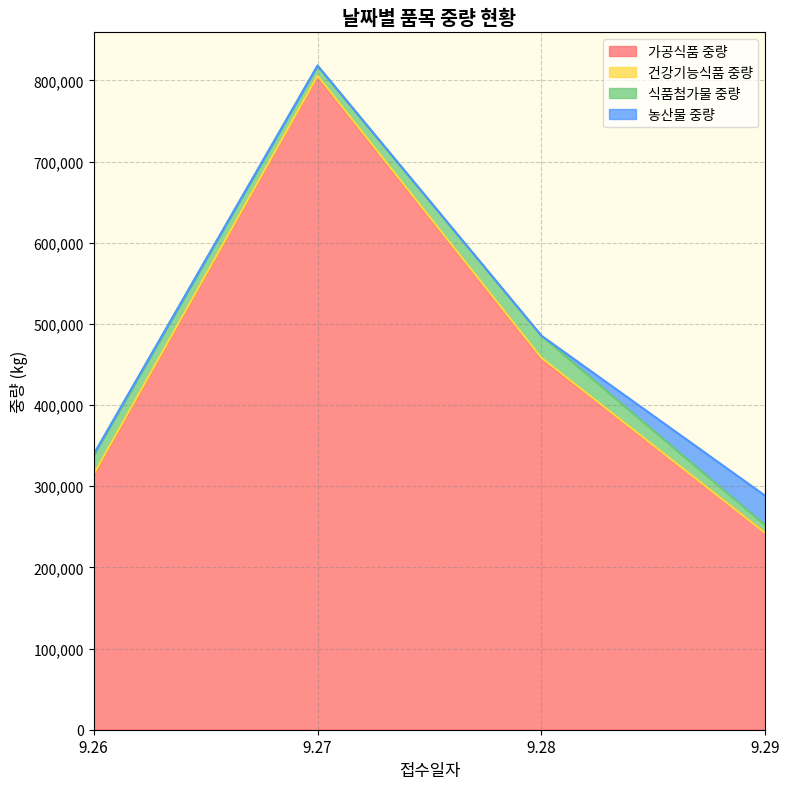

The value of 건강기능식품 중량 at 9.27 is 1268. True or false?

True